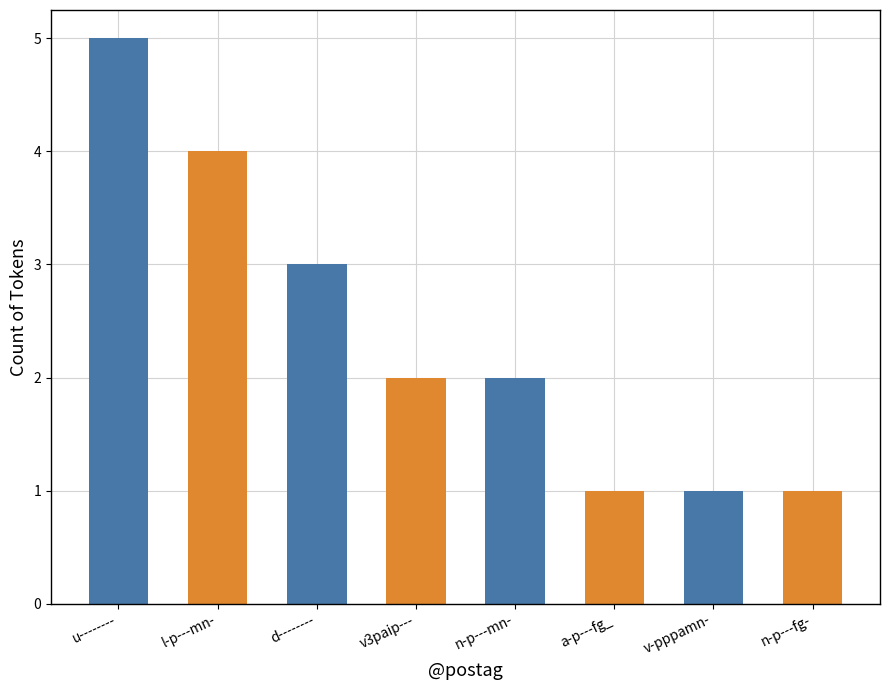

What is the average value?

2